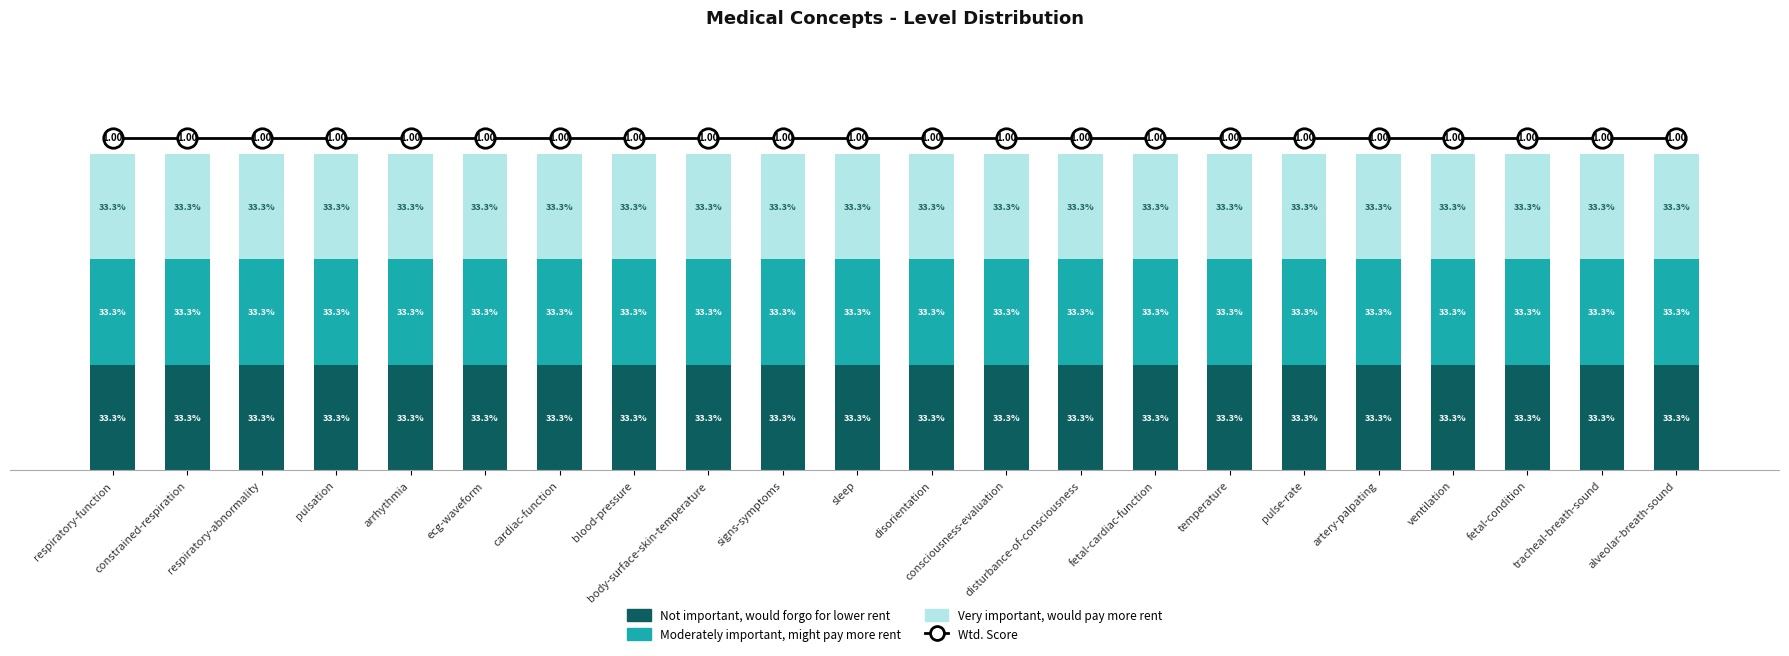

Are the bars horizontal?

No